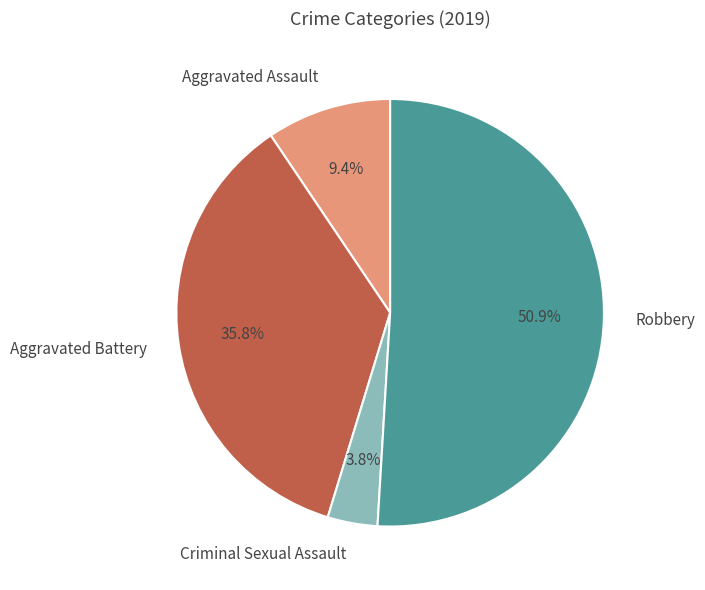

True or false: Criminal Sexual Assault accounts for 10% of the total.

False